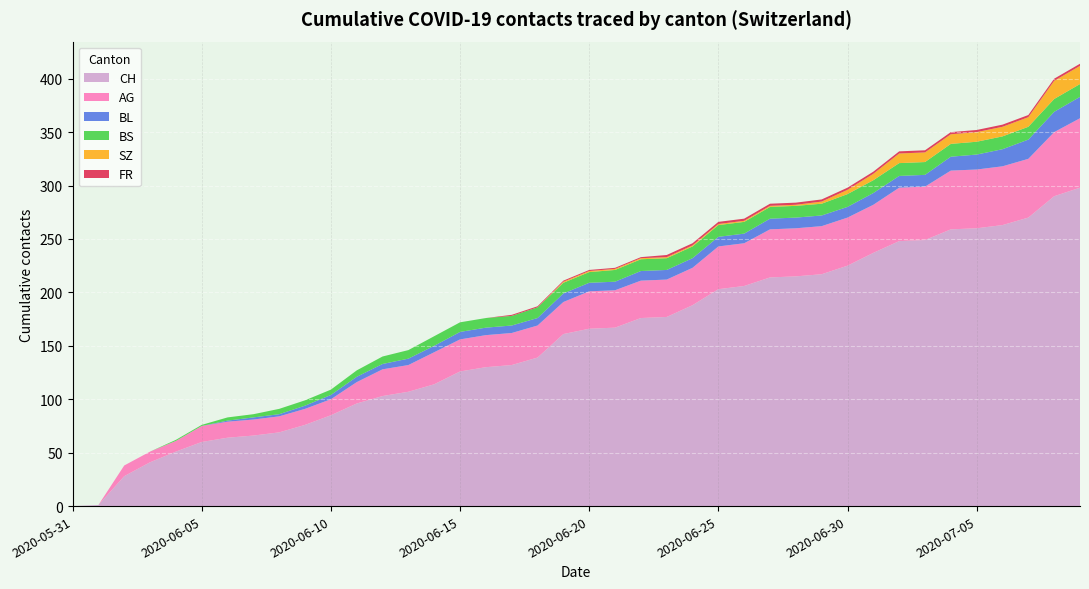

Reading right to left, transcribe all the data shown in this chart.

CH: 298	290	270	263	260	259	249	248	237	225	217	215	214	206	203	188	177	176	167	166	161	139	132	130	126	114	107	103	96	85	76	69	66	64	60	51	41	28	1	0
AG: 65	60	55	55	55	55	50	50	45	45	45	45	45	40	40	35	35	35	35	35	30	30	30	30	30	30	25	25	20	15	15	15	15	15	15	10	10	10	0	0
BL: 20	19	18	16	14	13	11	11	11	10	10	10	10	9	9	9	9	9	8	8	8	7	7	7	7	6	6	5	5	4	3	2	2	1	0	0	0	0	0	0
BS: 12	12	12	12	12	12	12	12	12	12	11	11	11	11	11	11	11	11	11	10	10	10	9	9	9	9	8	7	6	5	5	5	3	3	1	1	0	0	0	0
SZ: 17	17	9	9	9	9	9	9	6	4	2	1	1	1	1	1	1	1	1	1	1	0	0	0	0	0	0	0	0	0	0	0	0	0	0	0	0	0	0	0
FR: 2	2	2	2	2	2	2	2	2	2	2	2	2	2	2	2	2	1	1	1	1	1	1	0	0	0	0	0	0	0	0	0	0	0	0	0	0	0	0	0